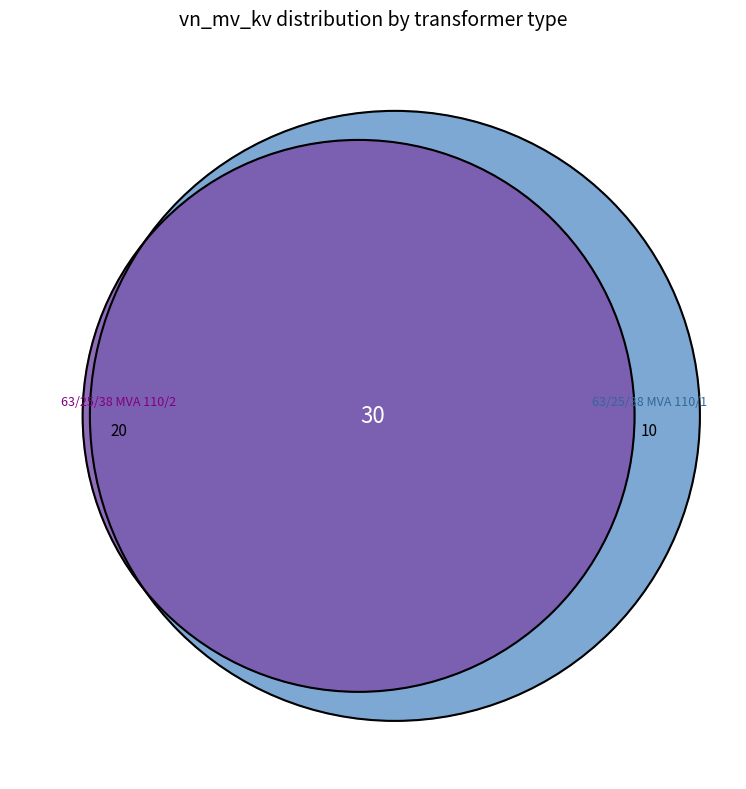

To the nearest percent, what is the average slice percentage?

50%